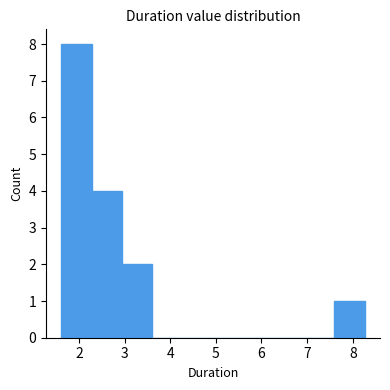

Which range on the x-axis has the tallest bar?

1.6 to 2.3